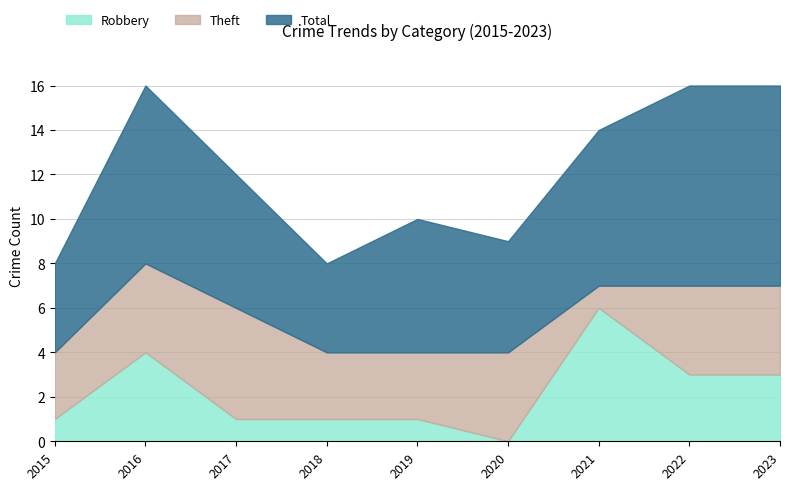

What is the difference between the highest and lowest values at 2021?

6